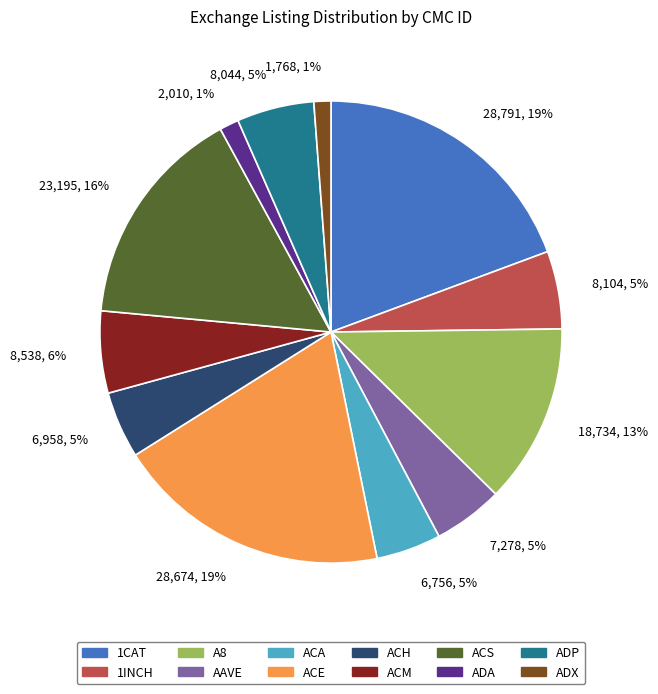

Do A8 and 1INCH together represent more than half of the pie?

No